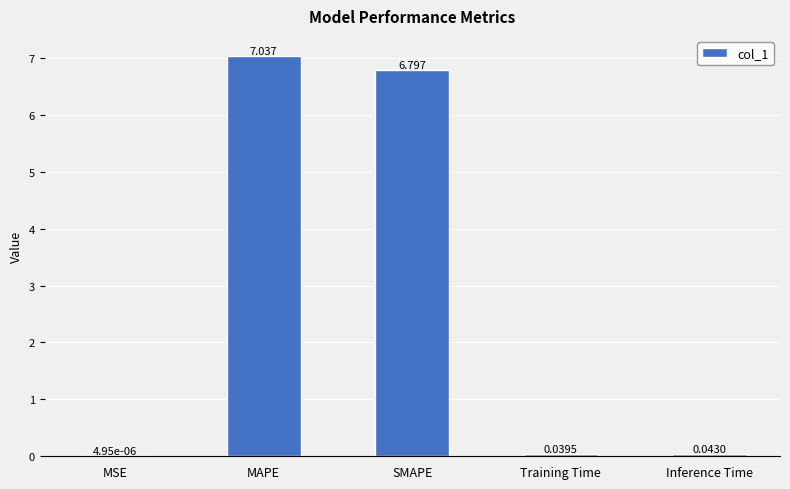

Are the bars horizontal?

No